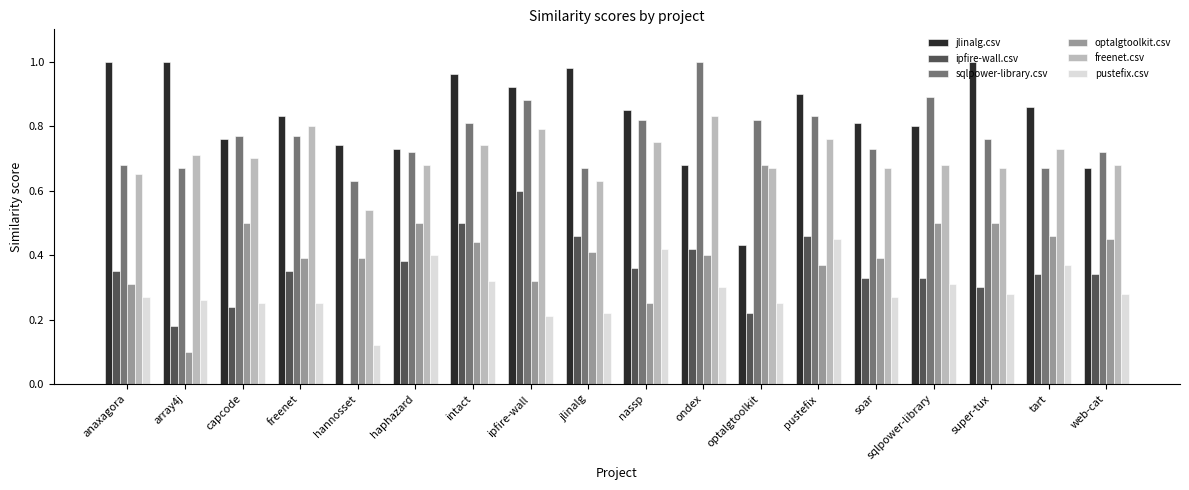

Between intact and sqlpower-library, which series saw the biggest shift?

ipfire-wall.csv